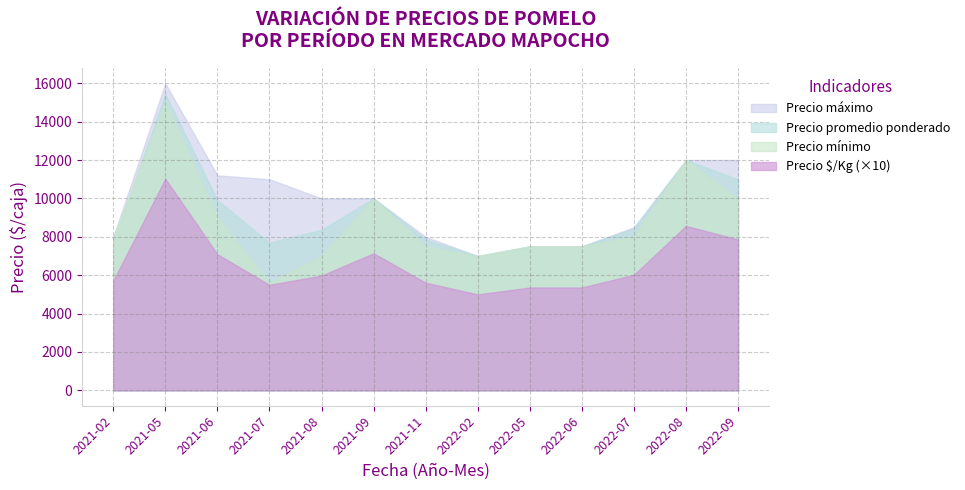

In Precio promedio ponderado, how many points are higher than both neighbors (excluding endpoints)?

4